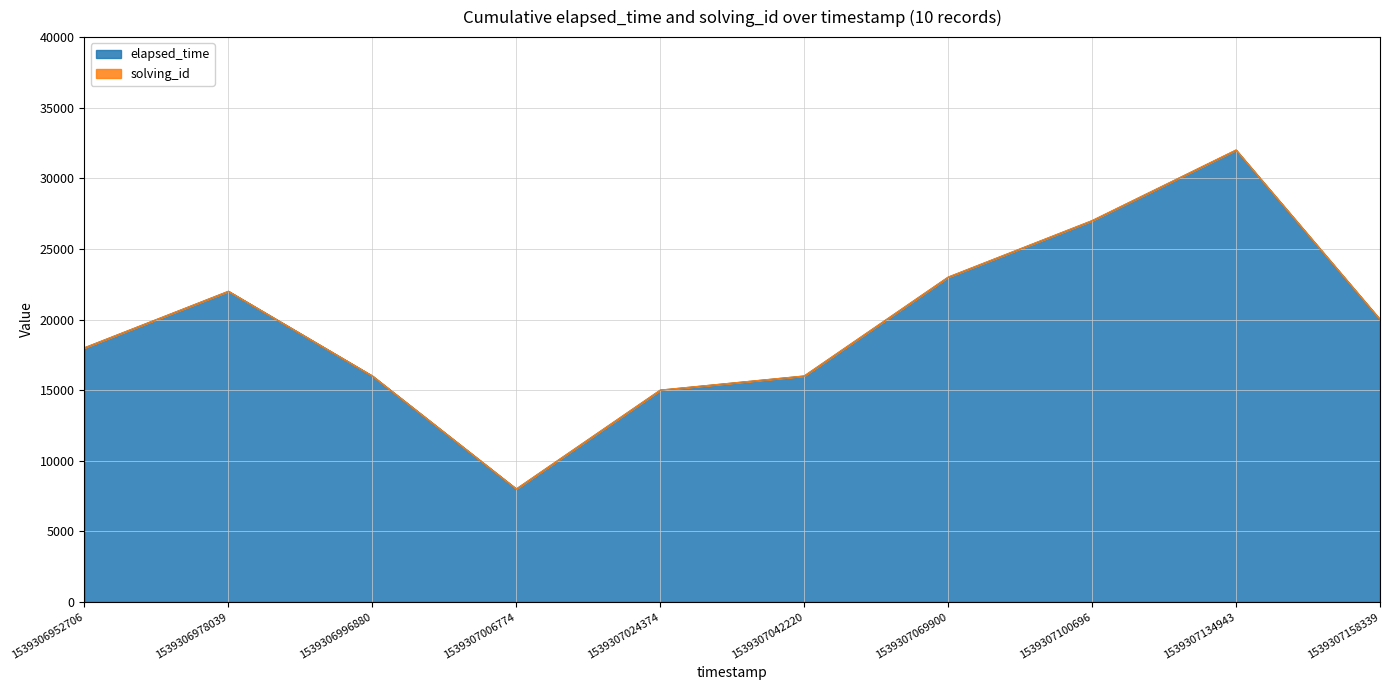

True or false: the data shows 15000 at 1539307024374.

True